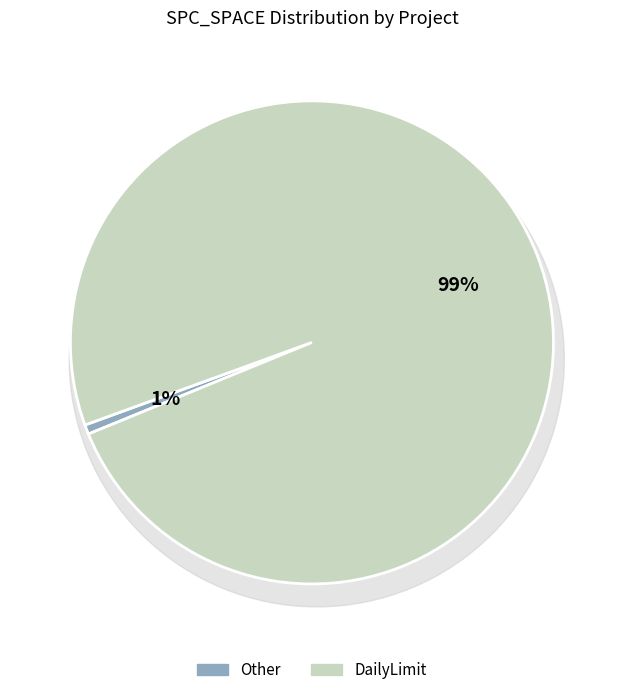

Is there any slice that represents more than half of the pie?

No